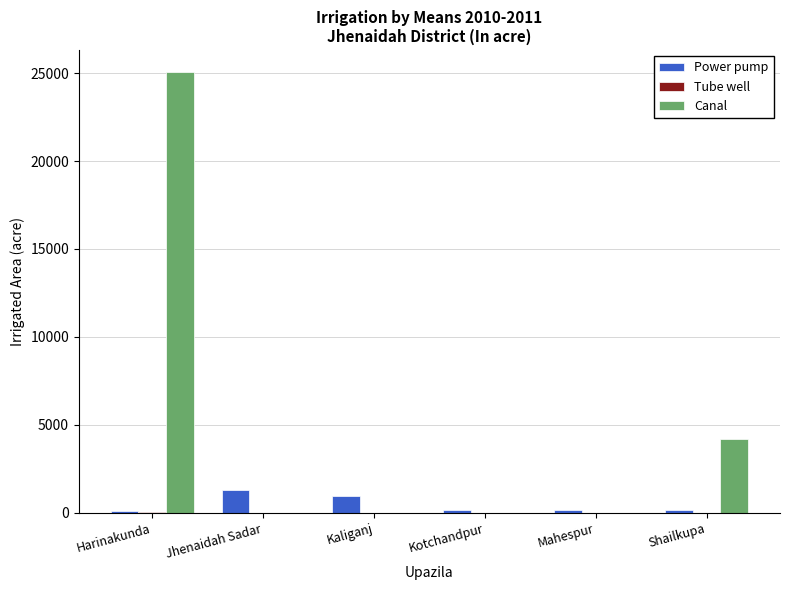

True or false: Power pump has a value of 980 at Kaliganj.

True